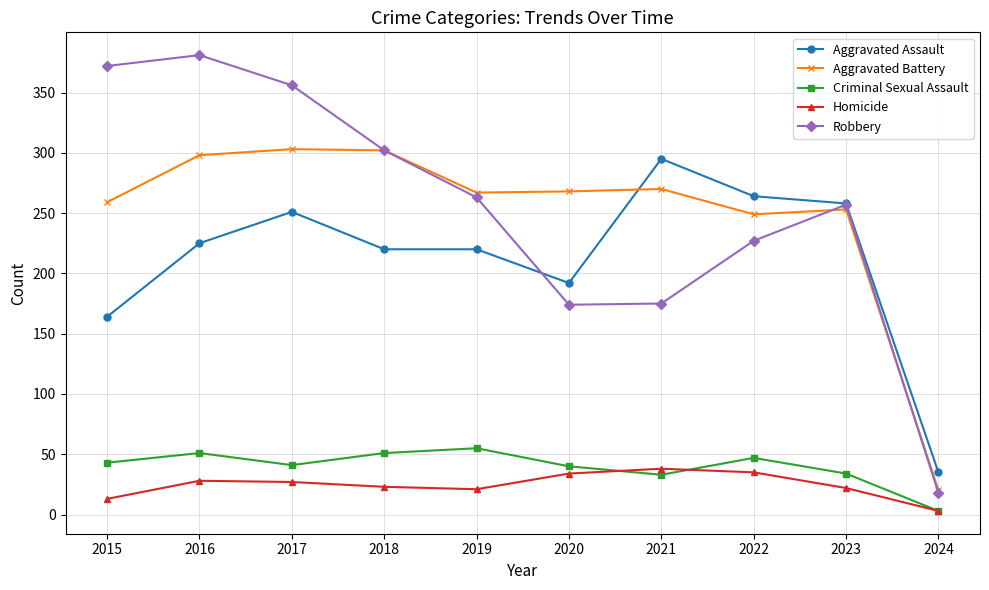

The Homicide series shows 3 at 2024. True or false?

True